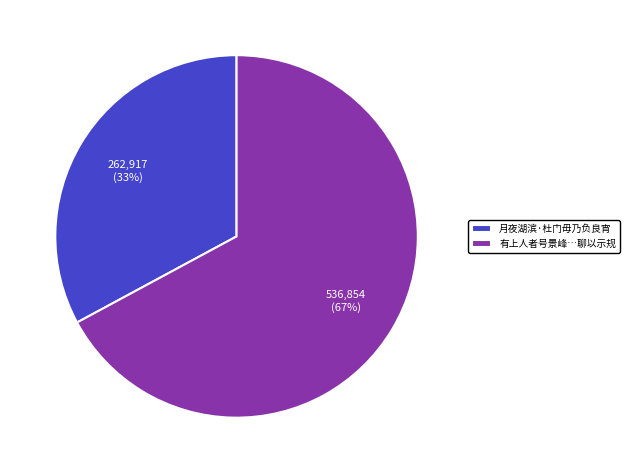

Is it true that 月夜湖滨·杜门毋乃负良宵 is 33% of the pie?

True